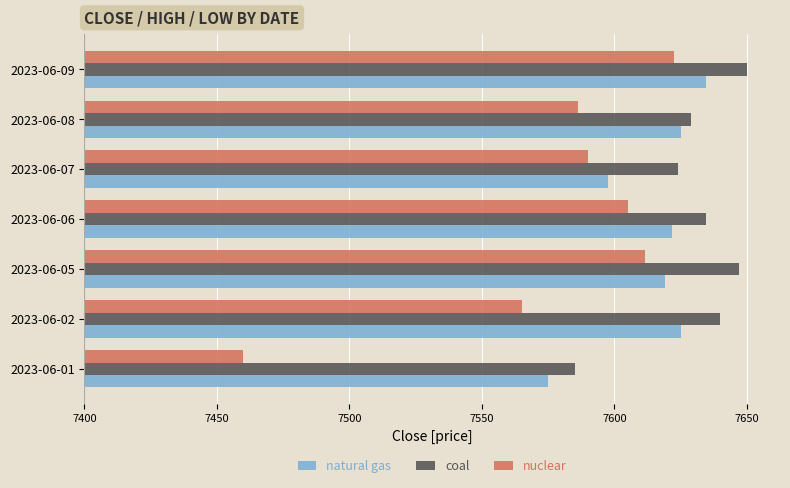

What are all the series names shown in the legend?

natural gas, coal, nuclear